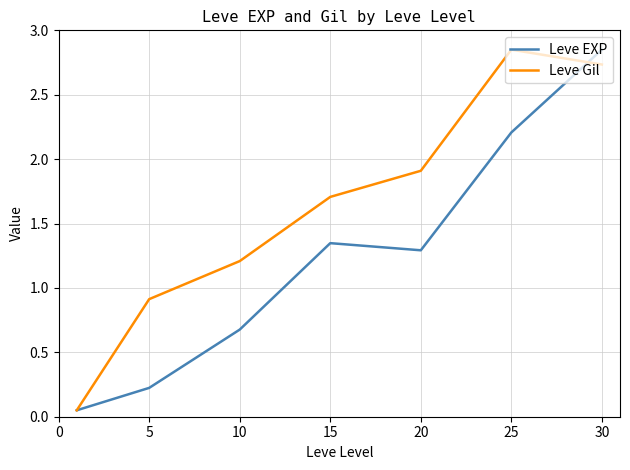

What are all the series names shown in the legend?

Leve EXP, Leve Gil